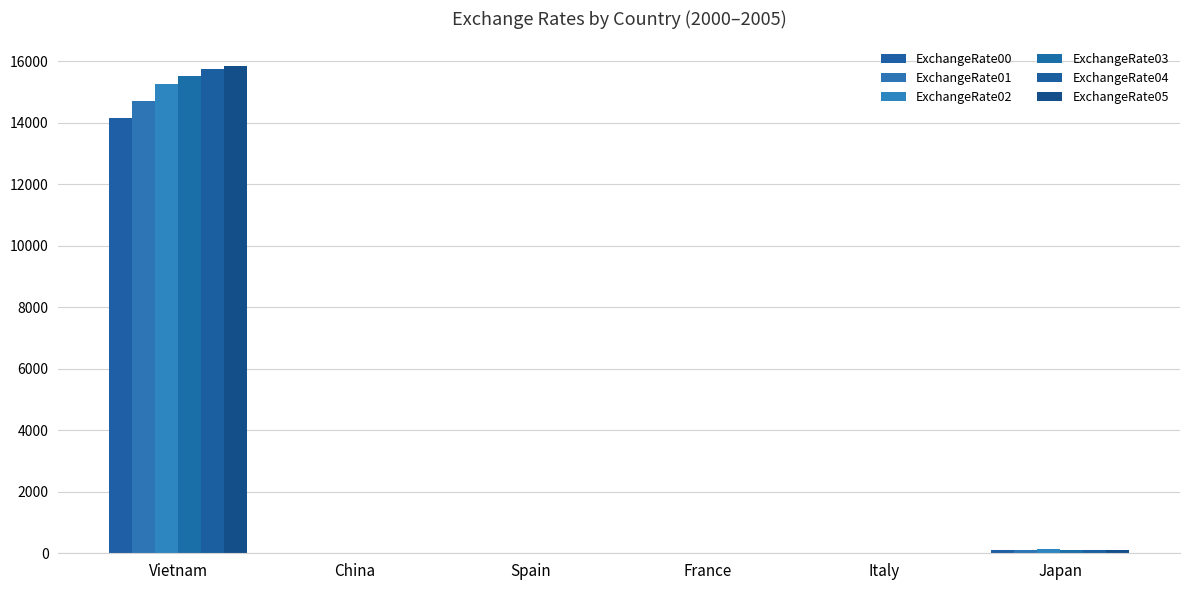

At which category is the sum across all series the highest?

Vietnam